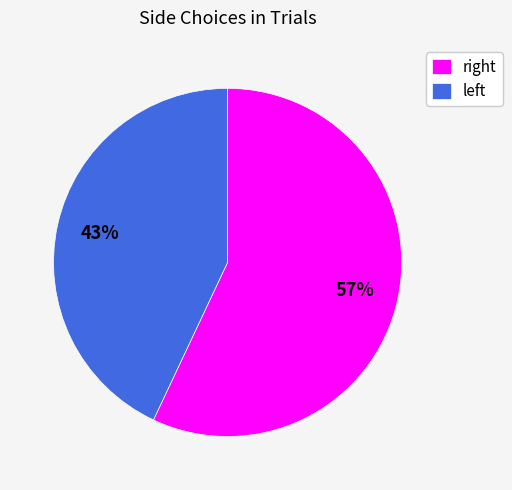

Count the number of slices in the pie.

2